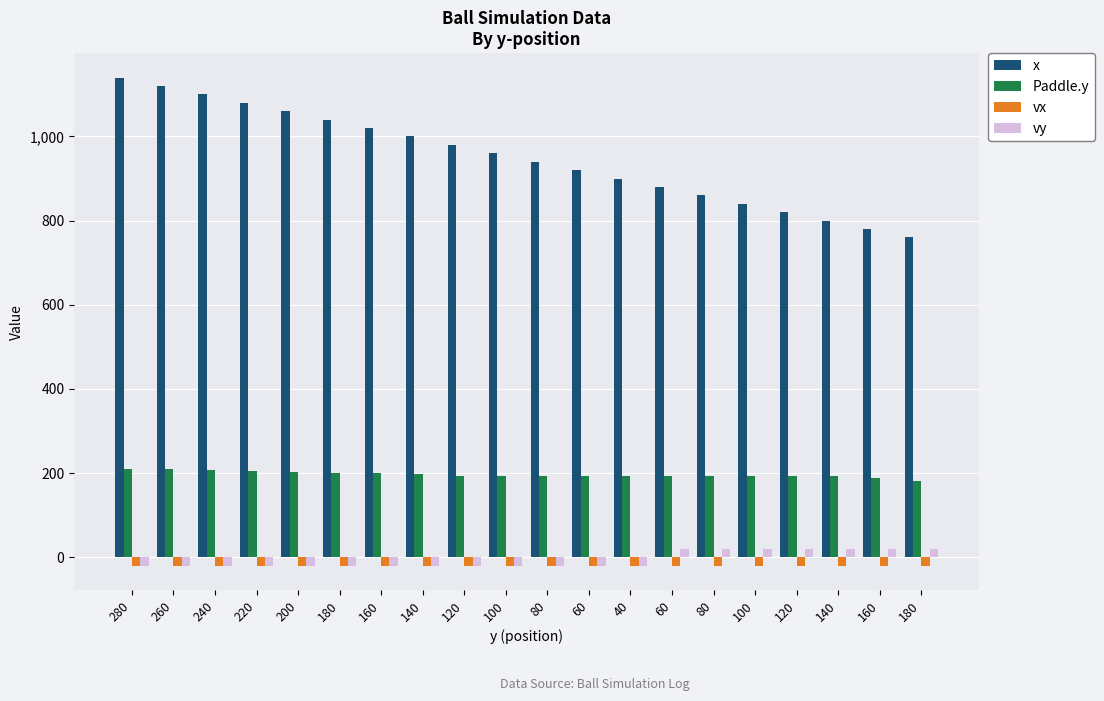

Are the bars grouped side by side (vs. stacked)?

Yes